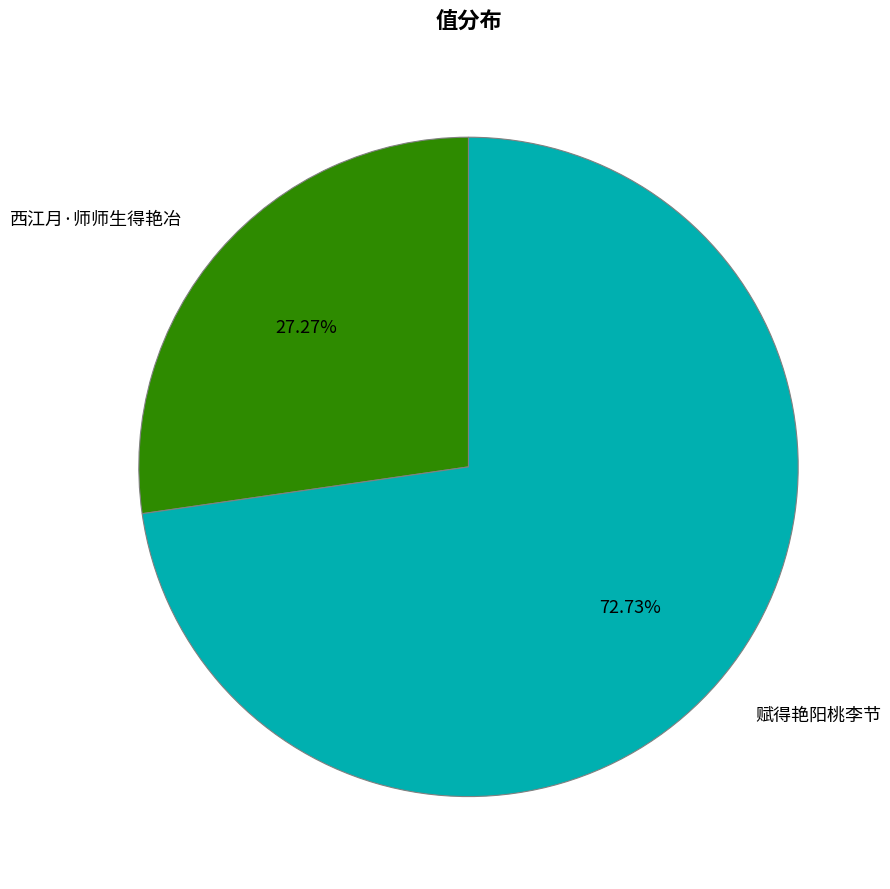

Is there a majority slice in this chart?

Yes